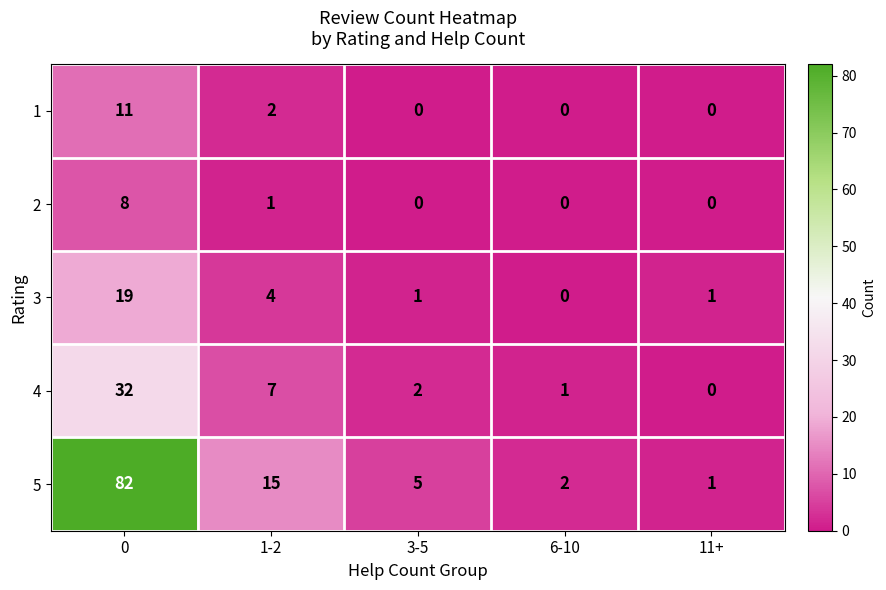

True or false: 3 has a value of 32 at 0.

False